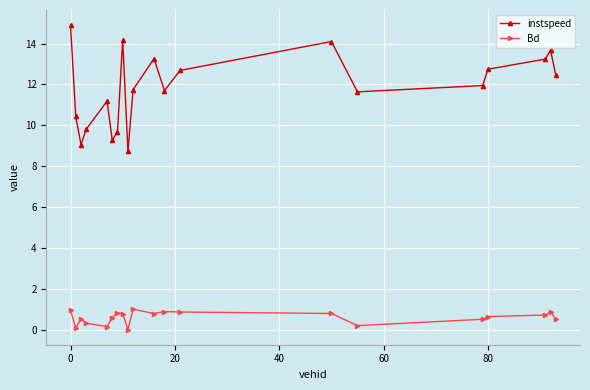

In instspeed, how many points are lower than both neighbors (excluding endpoints)?

5